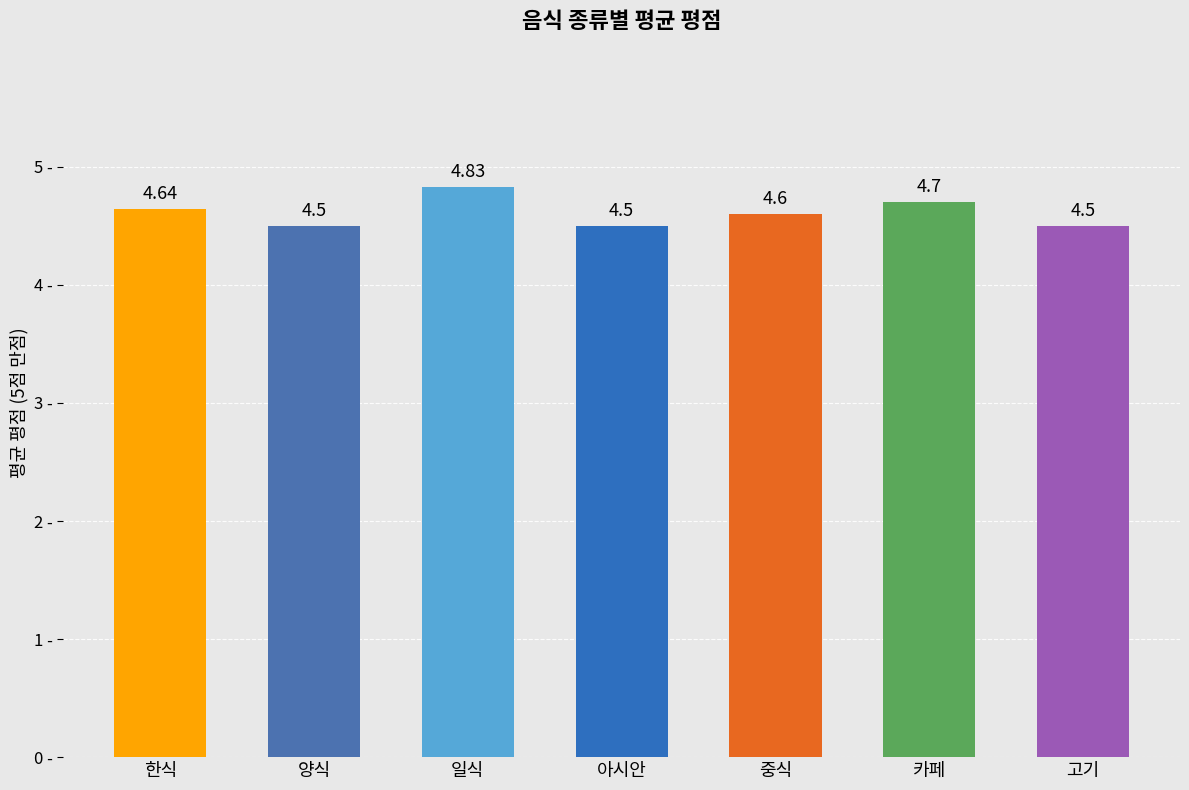

What is the sum of the values at 중식 and 아시안?

9.1